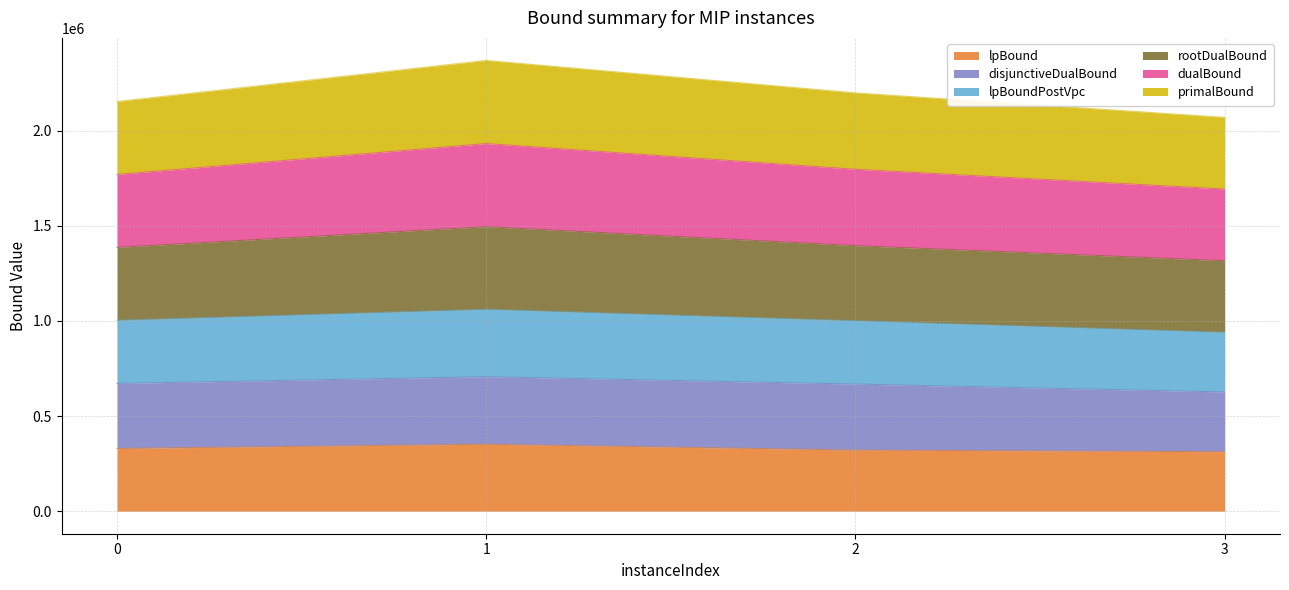

Which category has the lowest value in the lpBound series?

3